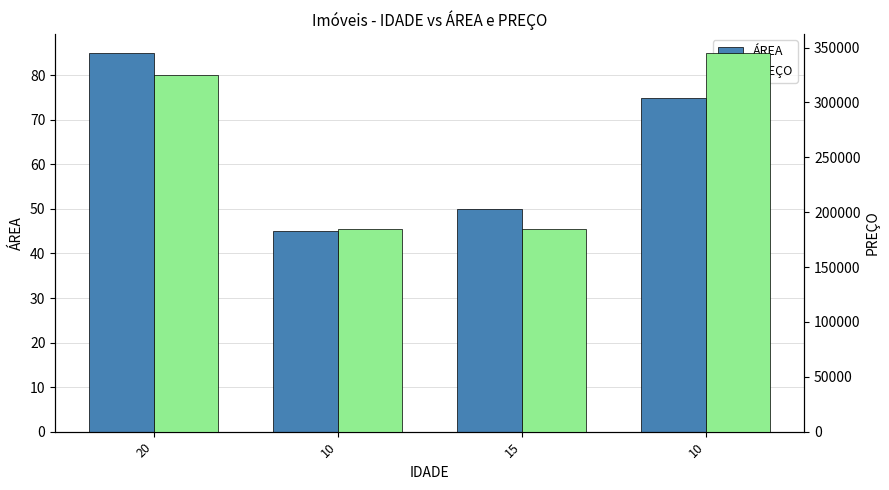

Reading left to right, what are all the values shown in this chart?

ÁREA: 85	45	50	75
PREÇO: 325000	185000	185000	345000